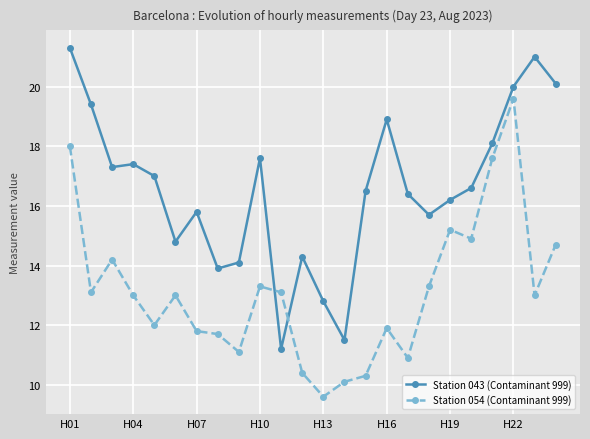

What is the highest value of the Station 043 (Contaminant 999) series?

21.3